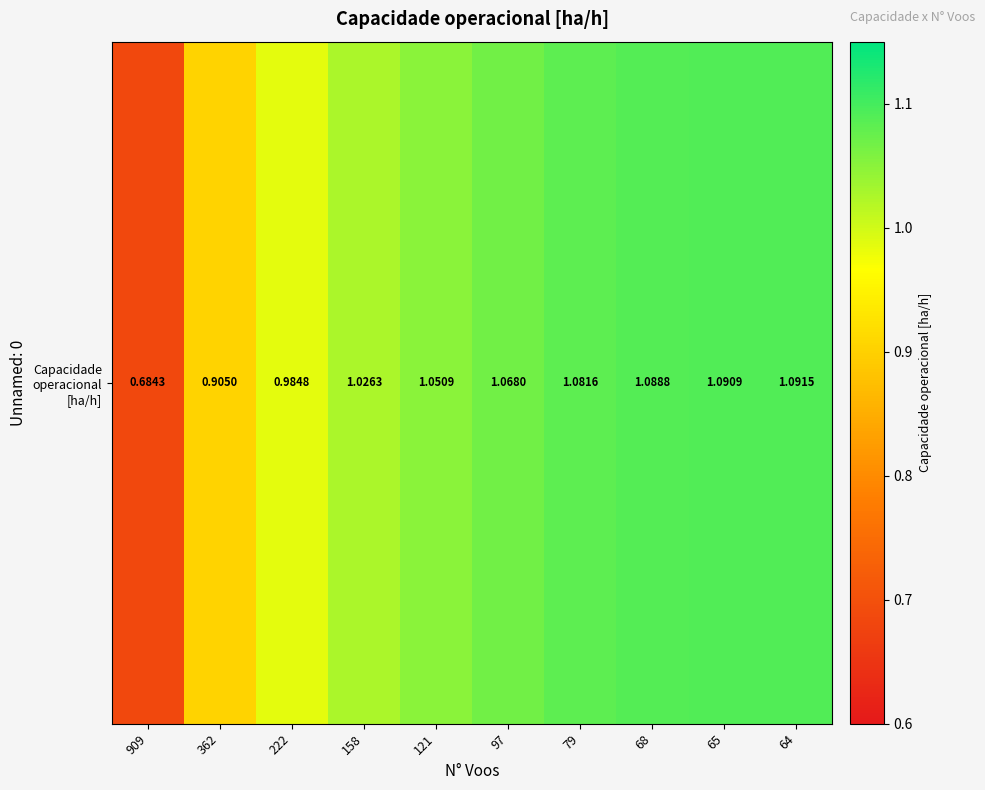

Read the value at 222.

1.0